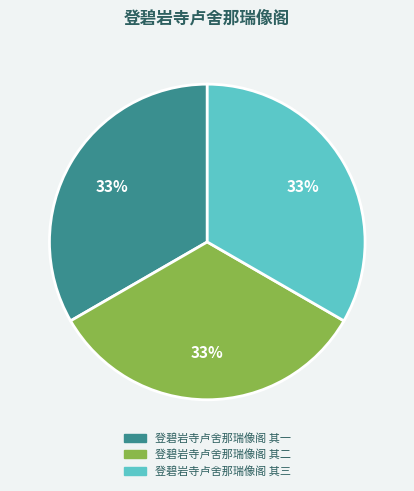

How many slices are in this pie chart?

3